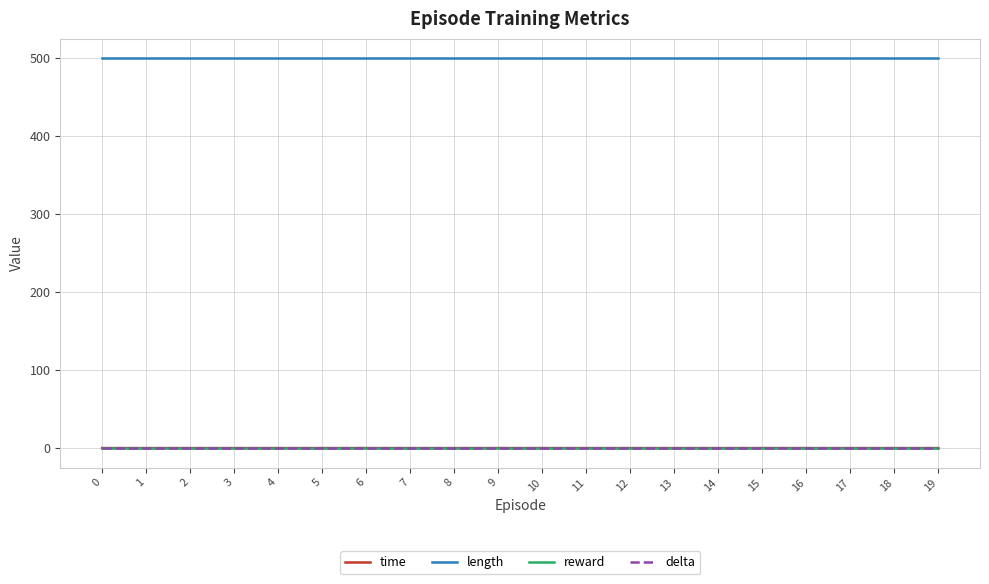

Does the chart have visible grid lines?

Yes